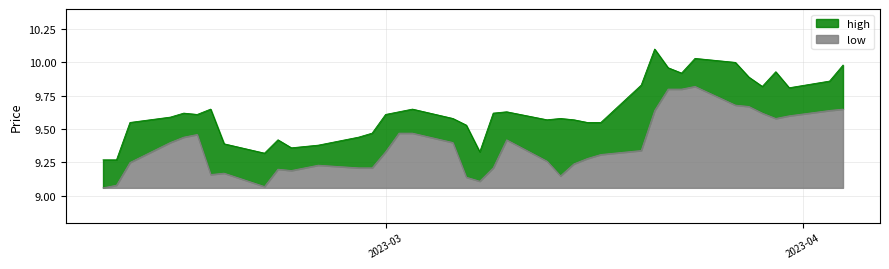

In high, how many points are lower than both neighbors (excluding endpoints)?

8